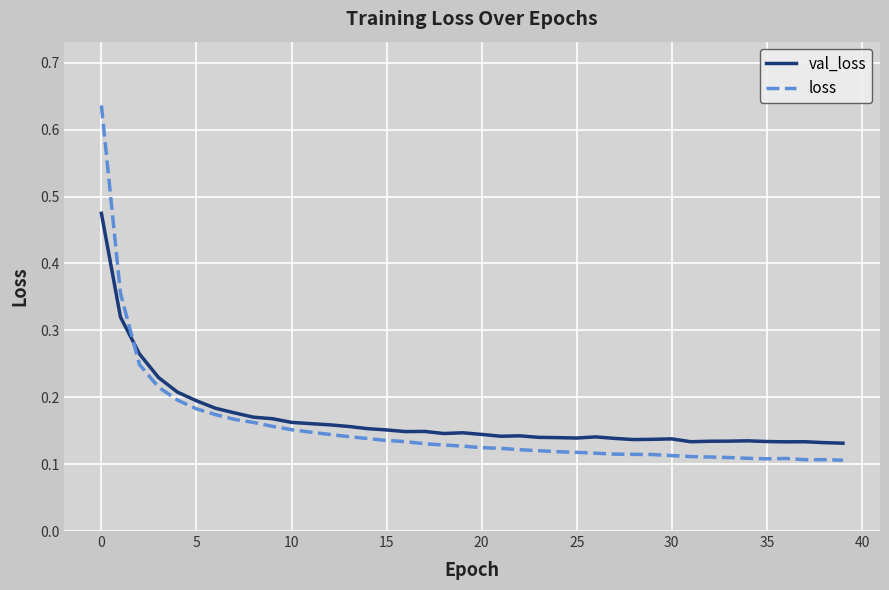

Rank the series by their maximum value, from lowest to highest.

val_loss, loss